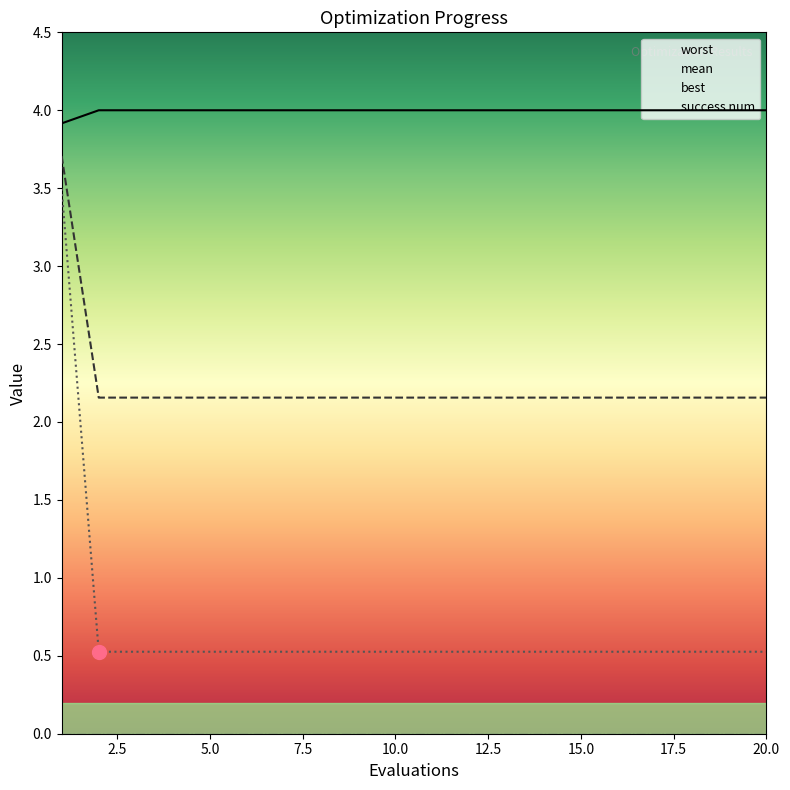

Which series changed the most between 2 and 7?

mean